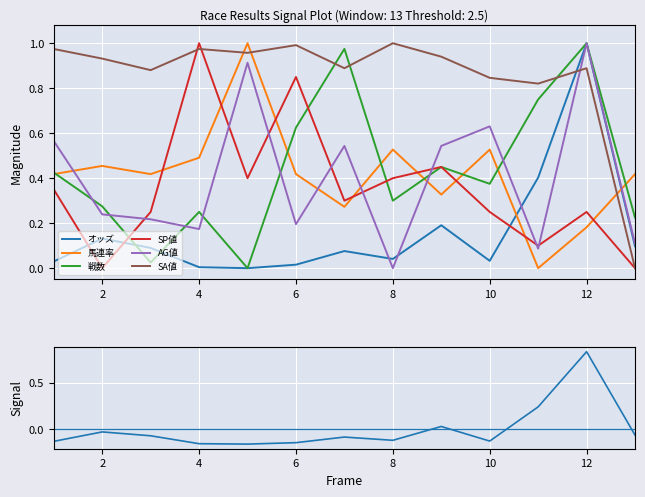

Read the オッズ value at 9.

0.2